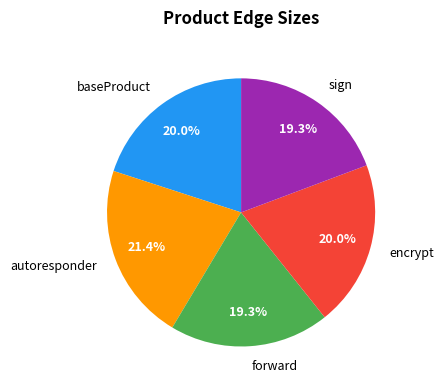

Combined, do autoresponder and forward account for over 50%?

No